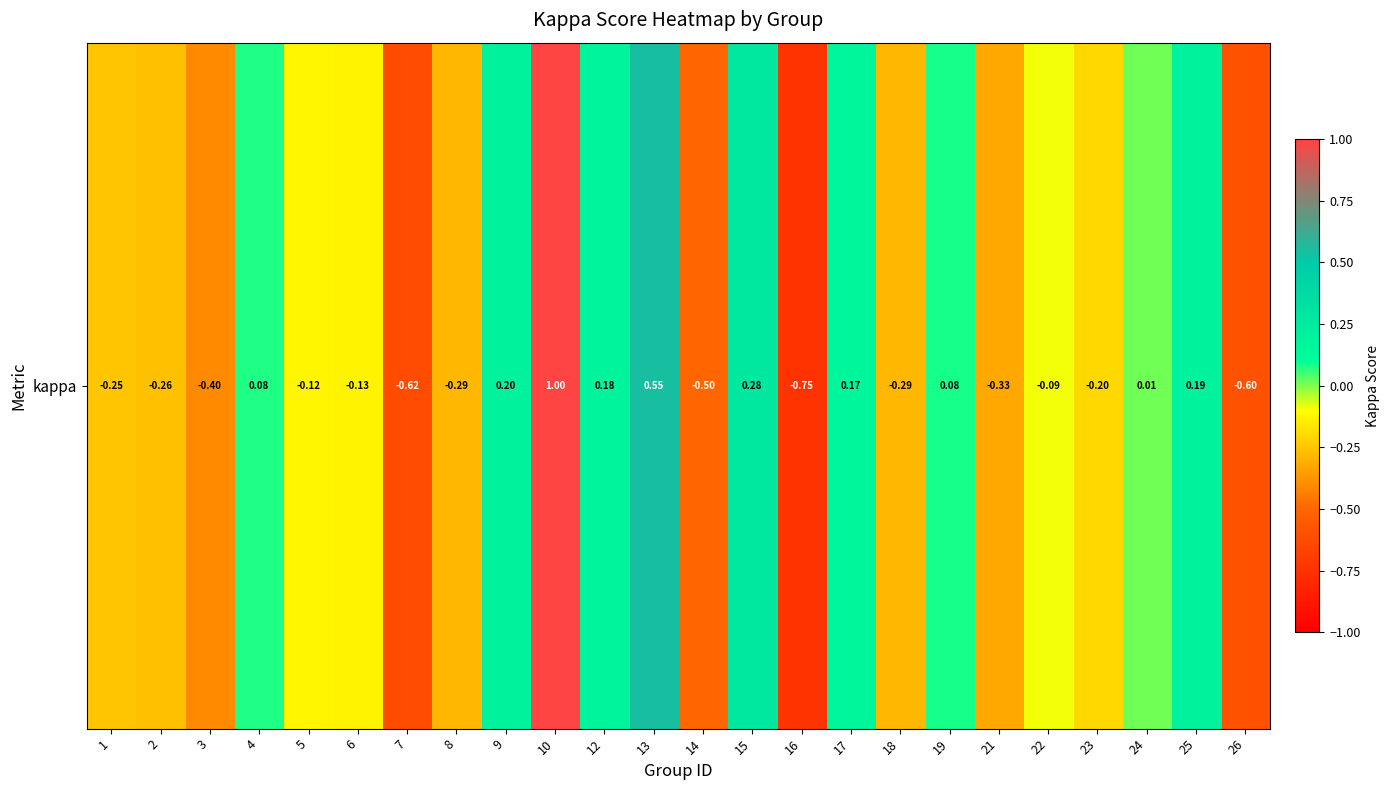

At which label is the value closest to 0?

24